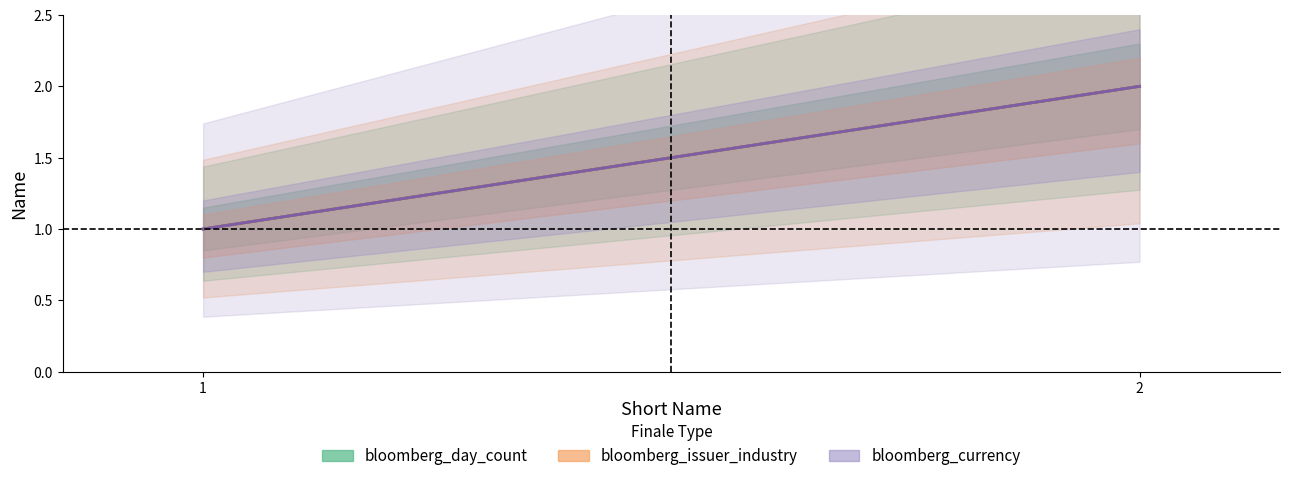

Reading left to right, what are all the values shown in this chart?

bloomberg_day_count: 1	2
bloomberg_issuer_industry: 1	2
bloomberg_currency: 1	2